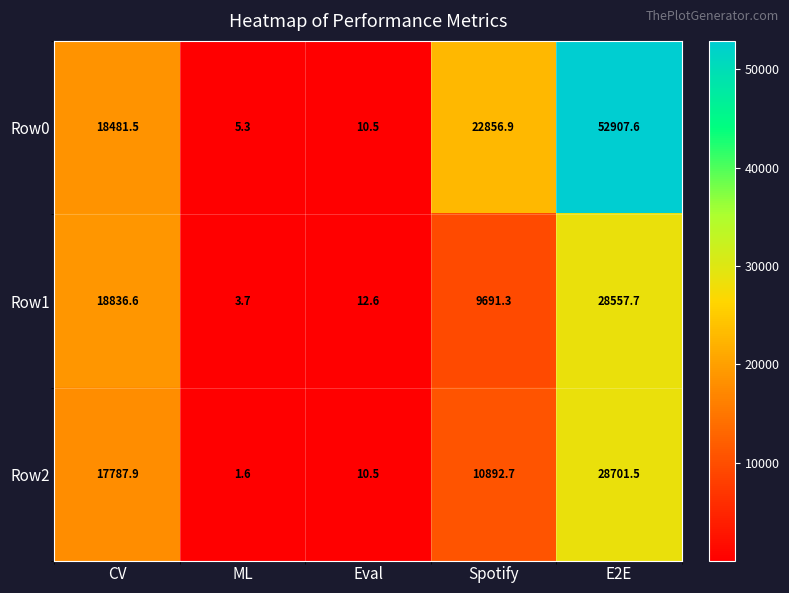

How many data points in Row0 are above 18481?

3